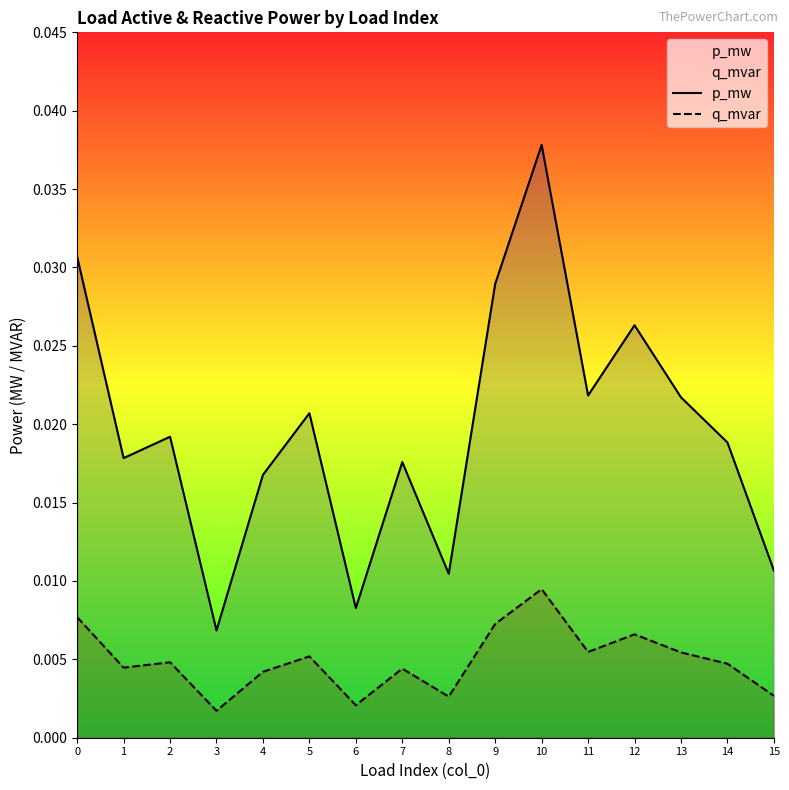

Which series has the largest range (max minus min)?

p_mw